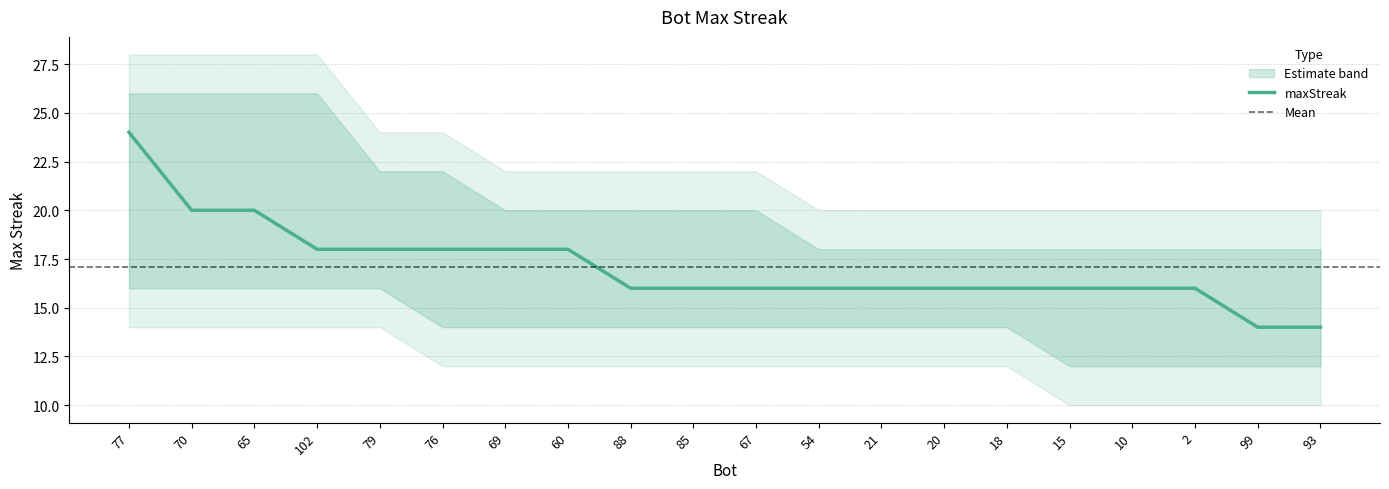

What is the sum of the values at 67 and 70?

36